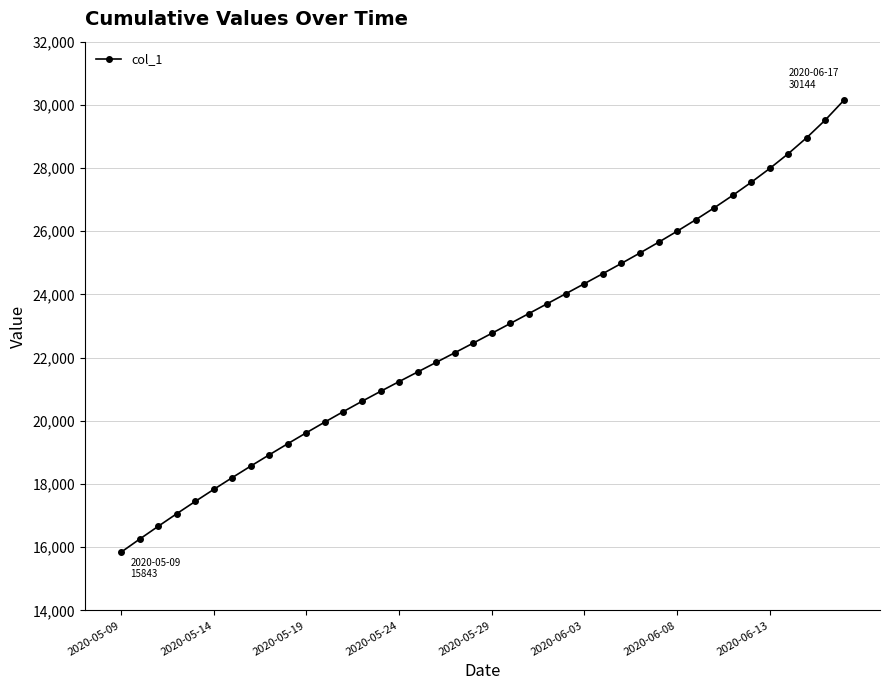

What is the average value?

22688.5